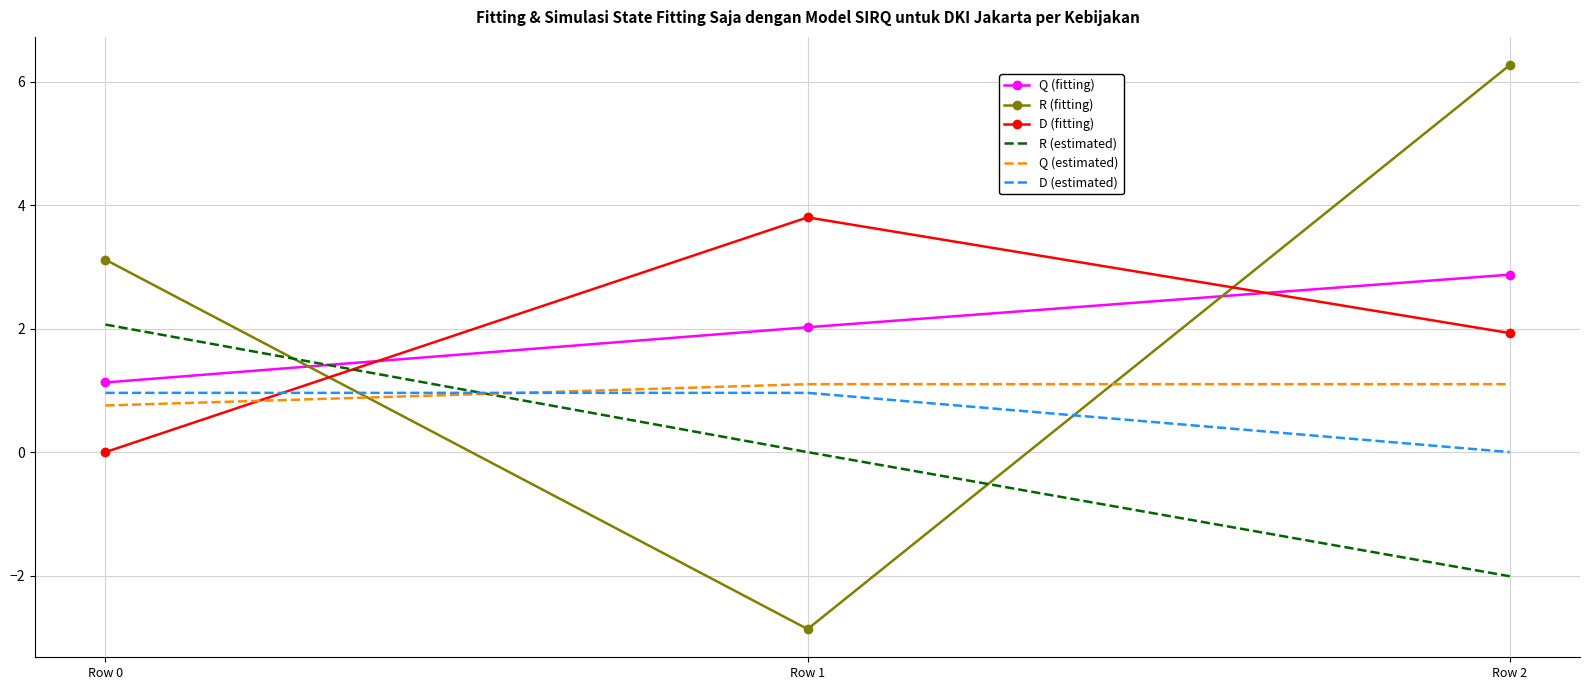

At which label does Q (estimated) first exceed 1?

Row 1